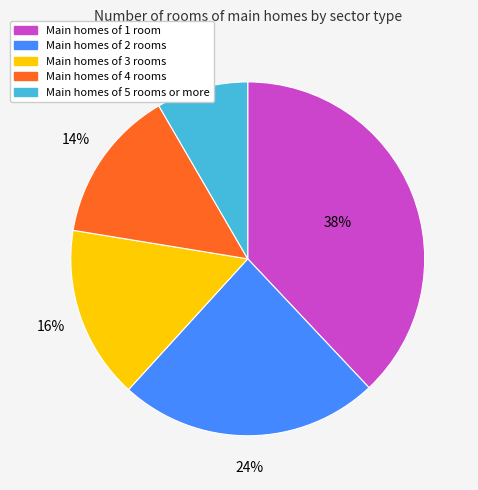

Count the number of slices in the pie.

5